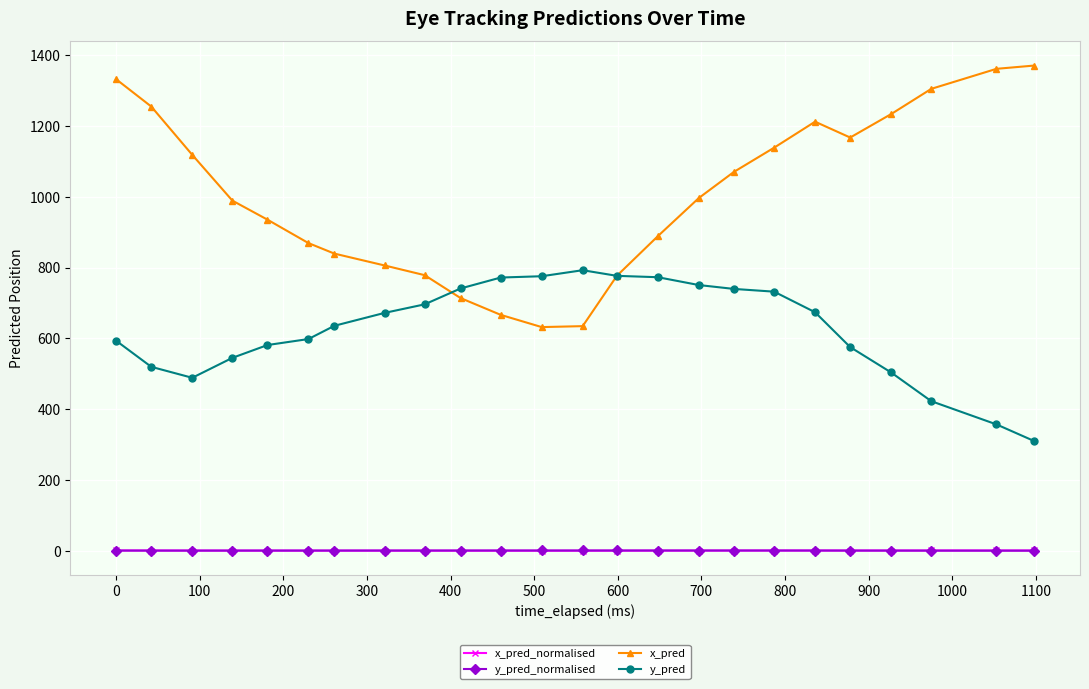

What are all the series names shown in the legend?

x_pred_normalised, y_pred_normalised, x_pred, y_pred